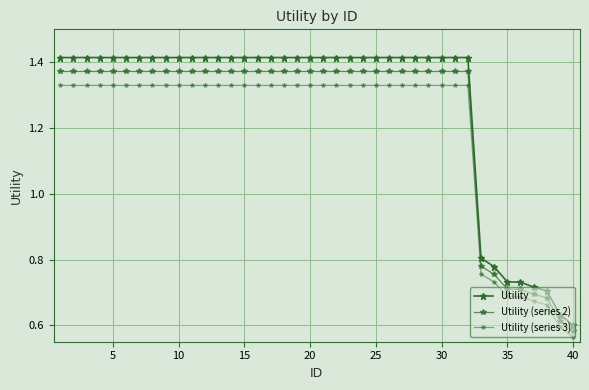

How many data points in Utility (series 2) are less than 1?

8